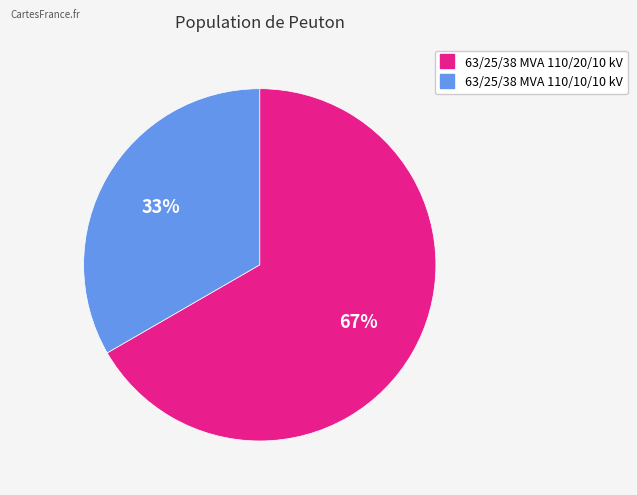

What is the ratio of the value at 63/25/38 MVA 110/20/10 kV to the value at 63/25/38 MVA 110/10/10 kV?

2.0